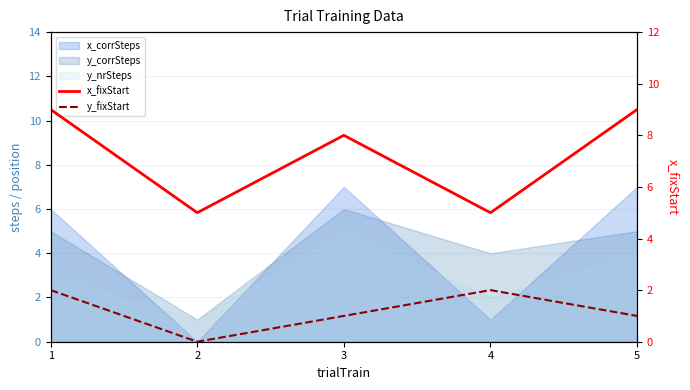

True or false: x_fixStart and y_fixStart cross at least once.

False